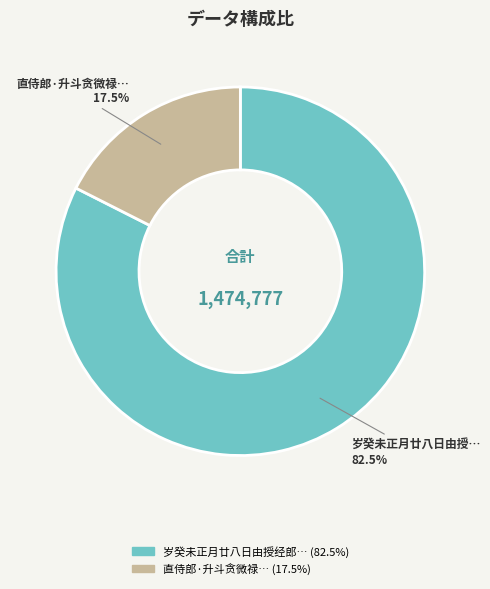

Is there a majority slice in this chart?

Yes